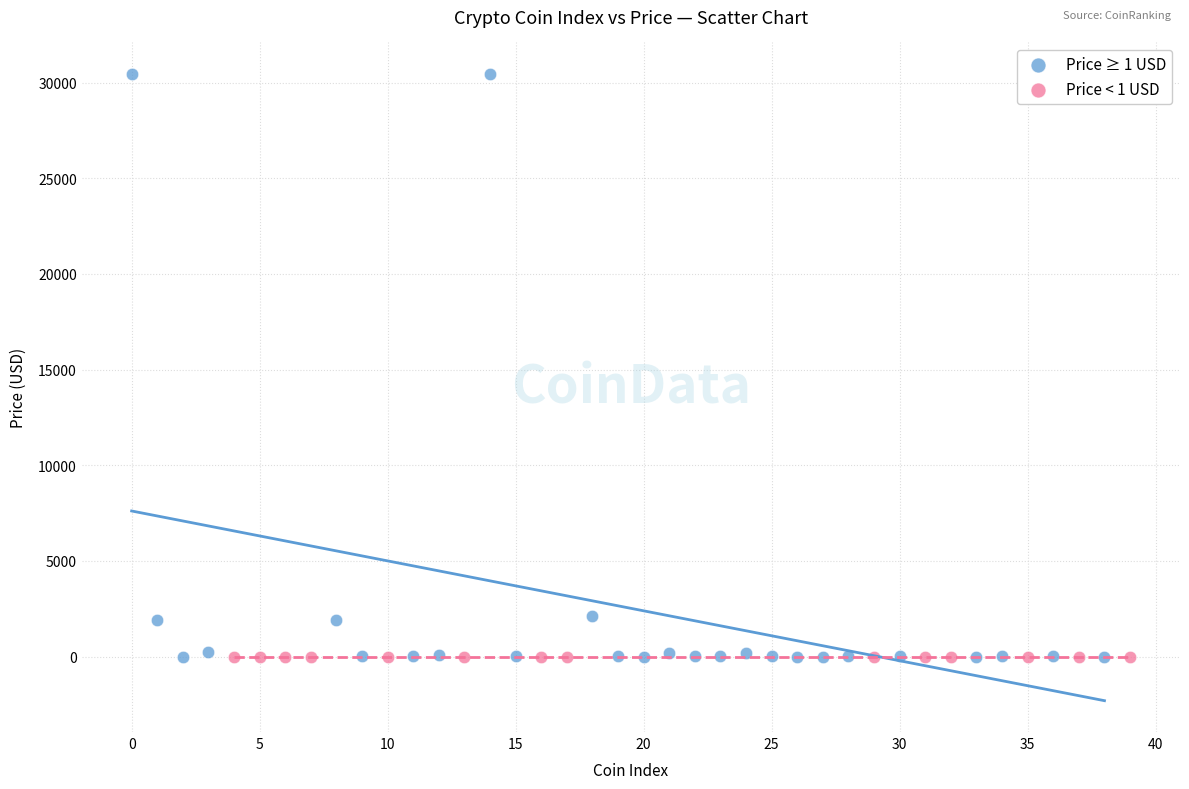

Which series reaches the maximum Y coordinate?

Price ≥ 1 USD